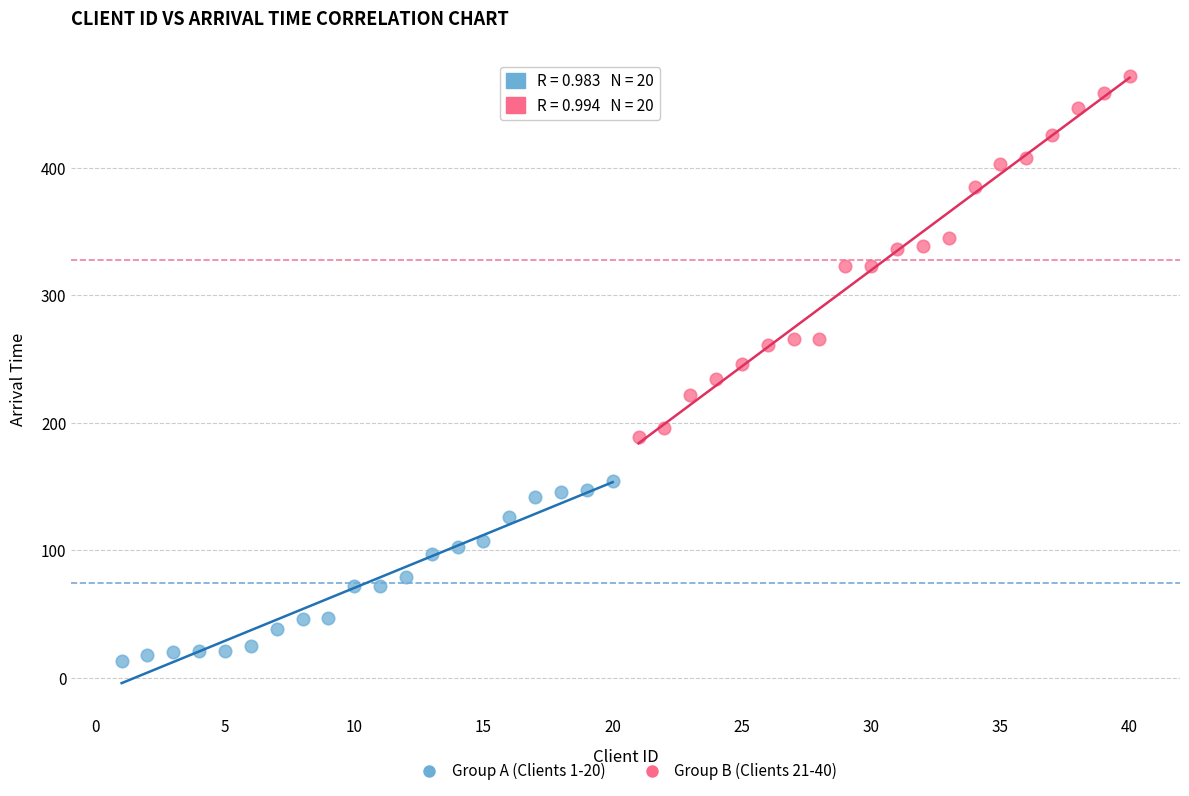

Which series contains the lowest Y value?

Group A (Clients 1-20)